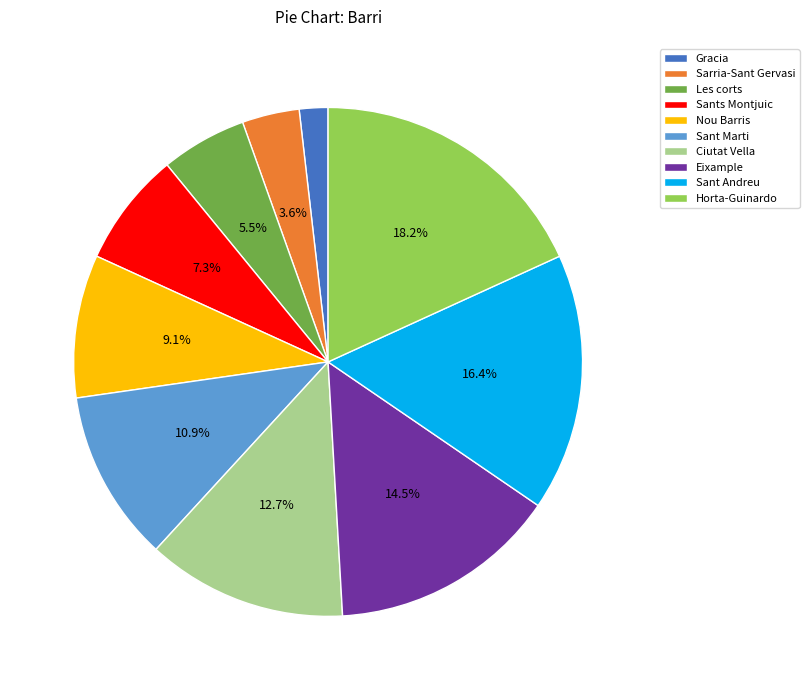

To the nearest percent, what percentage of the pie is Sarria-Sant Gervasi?

4%